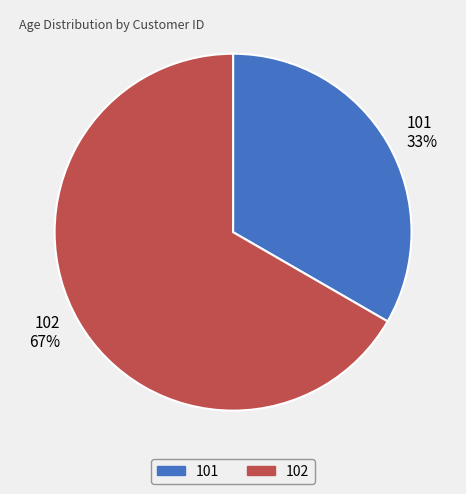

Is it true that 101 is 33% of the pie?

True